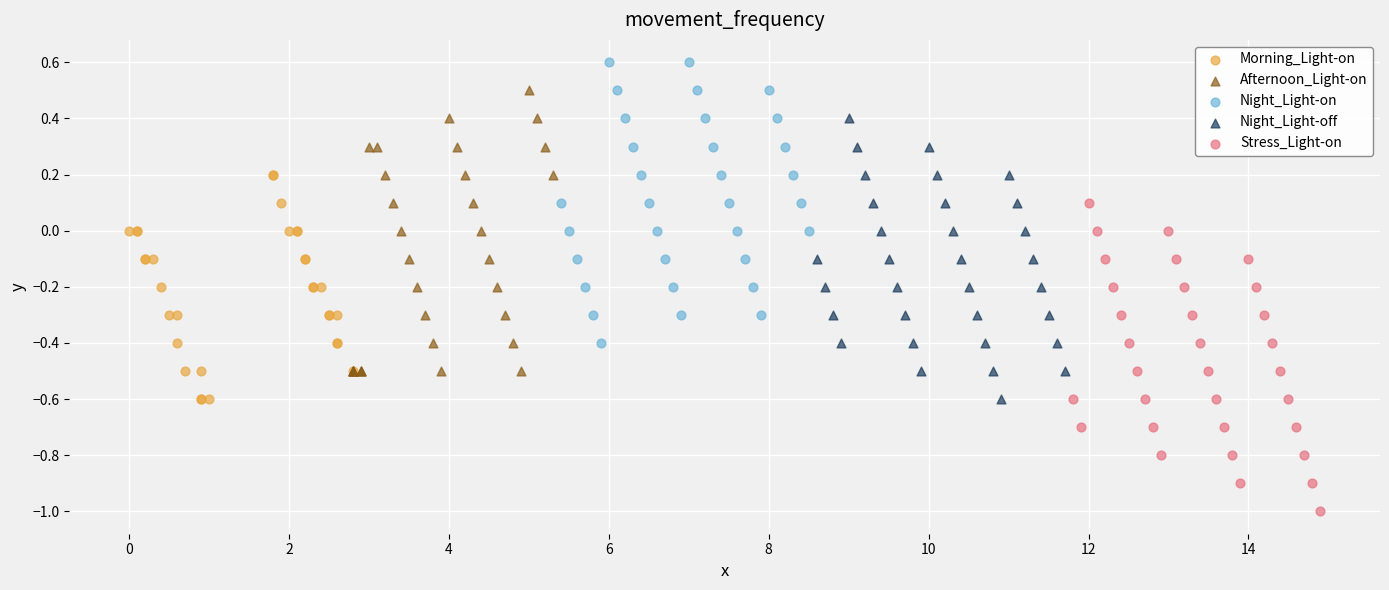

Which series contains the highest Y value?

Night_Light-on